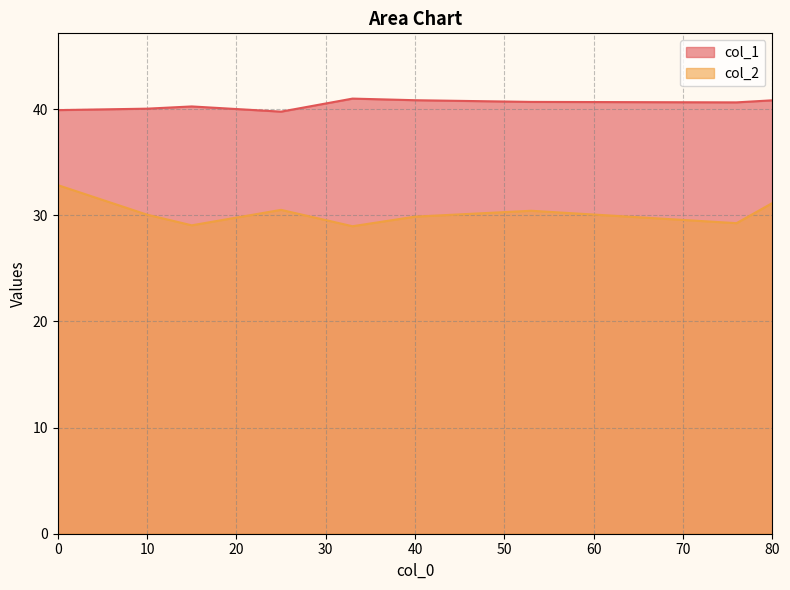

Is the value of col_2 at 33 greater than the value of col_1 at 0?

No